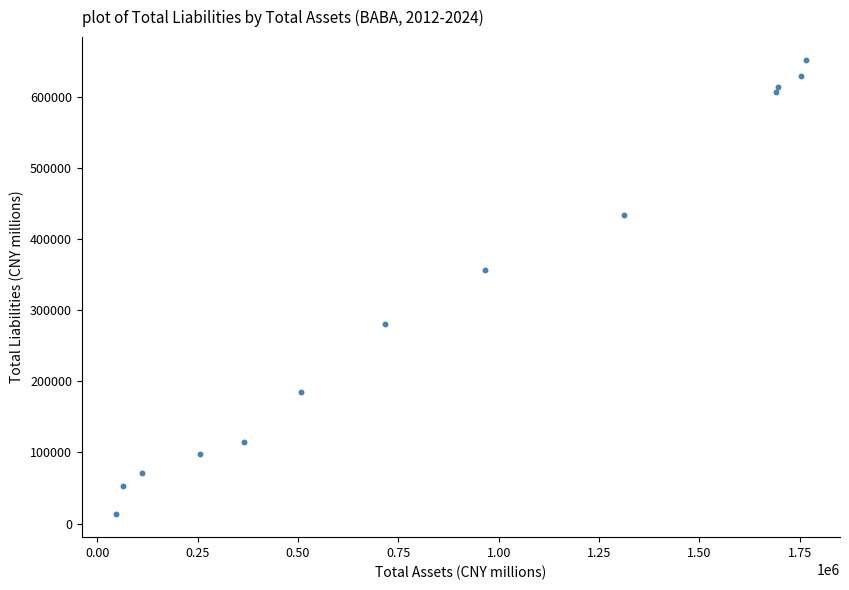

What Y value in the scatter plot is closest to 332528?

356493